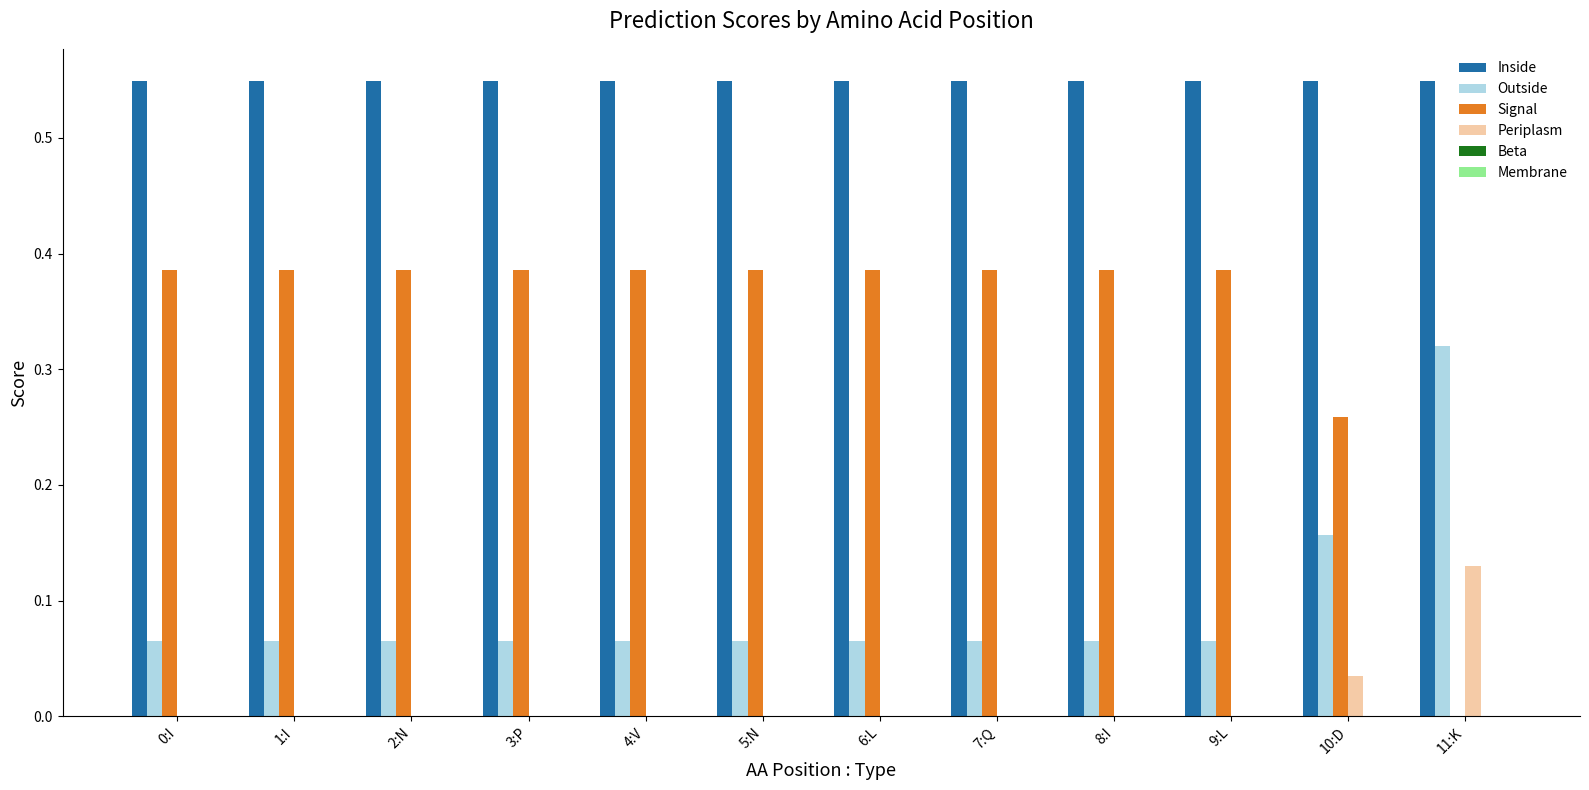

How many categories are shown in the chart?

12